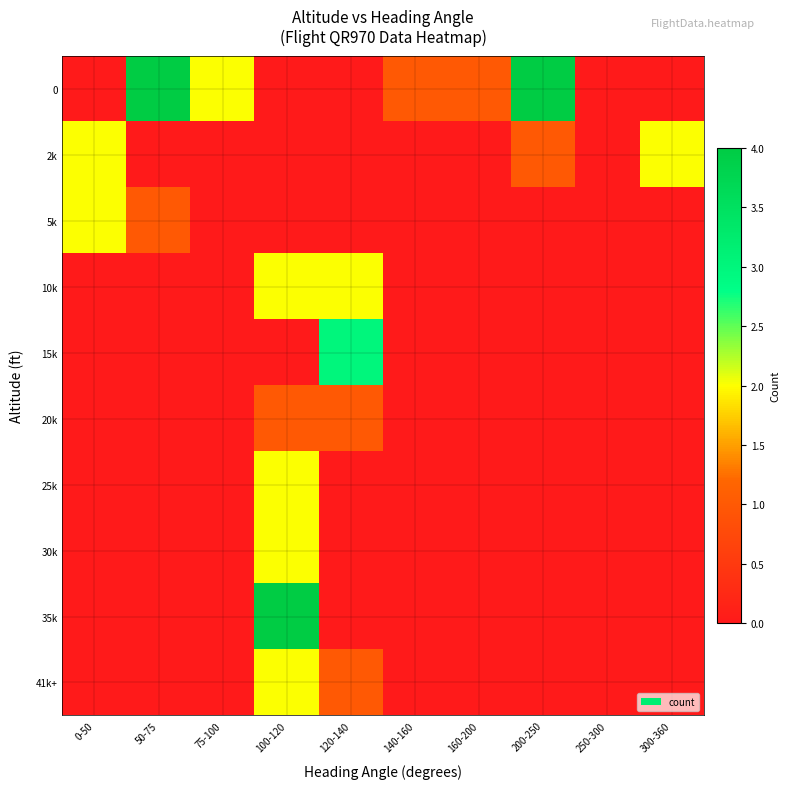

Reading left to right, what are all the values shown in this chart?

41k+: 0-50=0	50-75=0	75-100=0	100-120=2	120-140=1	140-160=0	160-200=0	200-250=0	250-300=0	300-360=0
35k: 0-50=0	50-75=0	75-100=0	100-120=4	120-140=0	140-160=0	160-200=0	200-250=0	250-300=0	300-360=0
30k: 0-50=0	50-75=0	75-100=0	100-120=2	120-140=0	140-160=0	160-200=0	200-250=0	250-300=0	300-360=0
25k: 0-50=0	50-75=0	75-100=0	100-120=2	120-140=0	140-160=0	160-200=0	200-250=0	250-300=0	300-360=0
20k: 0-50=0	50-75=0	75-100=0	100-120=1	120-140=1	140-160=0	160-200=0	200-250=0	250-300=0	300-360=0
15k: 0-50=0	50-75=0	75-100=0	100-120=0	120-140=3	140-160=0	160-200=0	200-250=0	250-300=0	300-360=0
10k: 0-50=0	50-75=0	75-100=0	100-120=2	120-140=2	140-160=0	160-200=0	200-250=0	250-300=0	300-360=0
5k: 0-50=2	50-75=1	75-100=0	100-120=0	120-140=0	140-160=0	160-200=0	200-250=0	250-300=0	300-360=0
2k: 0-50=2	50-75=0	75-100=0	100-120=0	120-140=0	140-160=0	160-200=0	200-250=1	250-300=0	300-360=2
0: 0-50=0	50-75=4	75-100=2	100-120=0	120-140=0	140-160=1	160-200=1	200-250=4	250-300=0	300-360=0